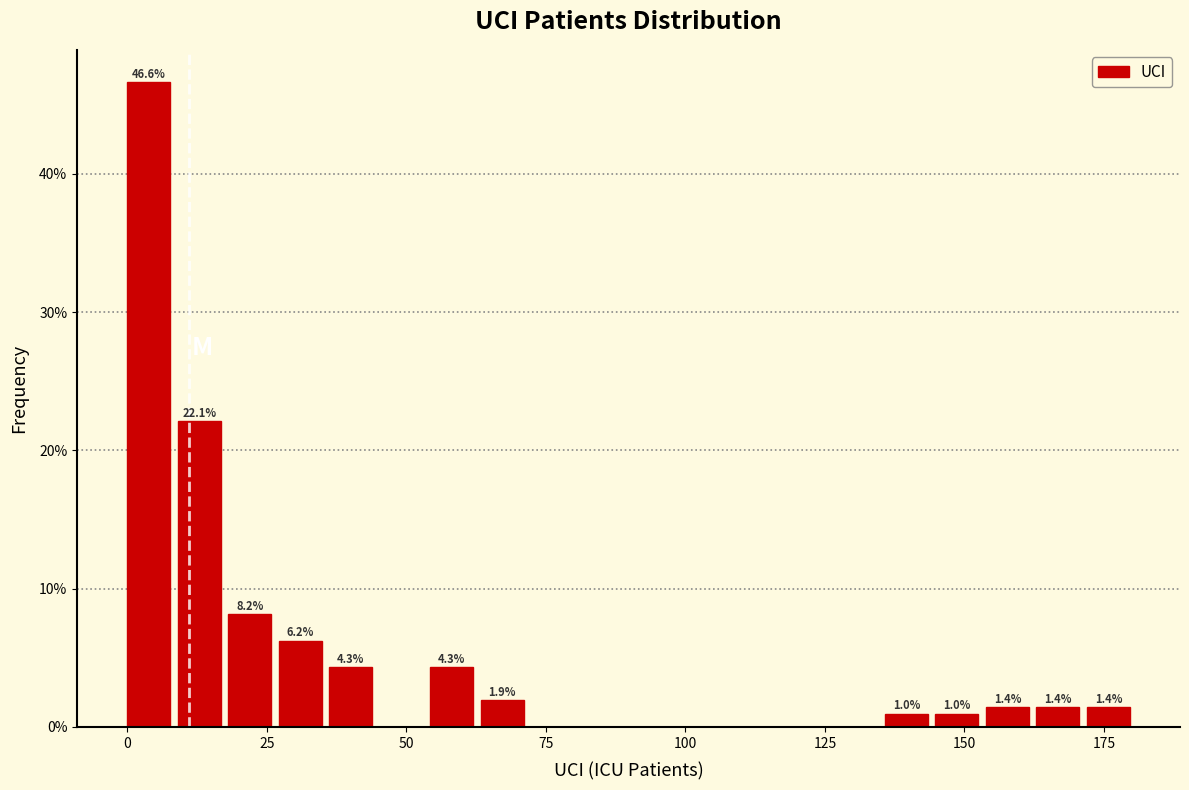

Read against the x-axis, roughly where is the centre of the tallest bar?

5